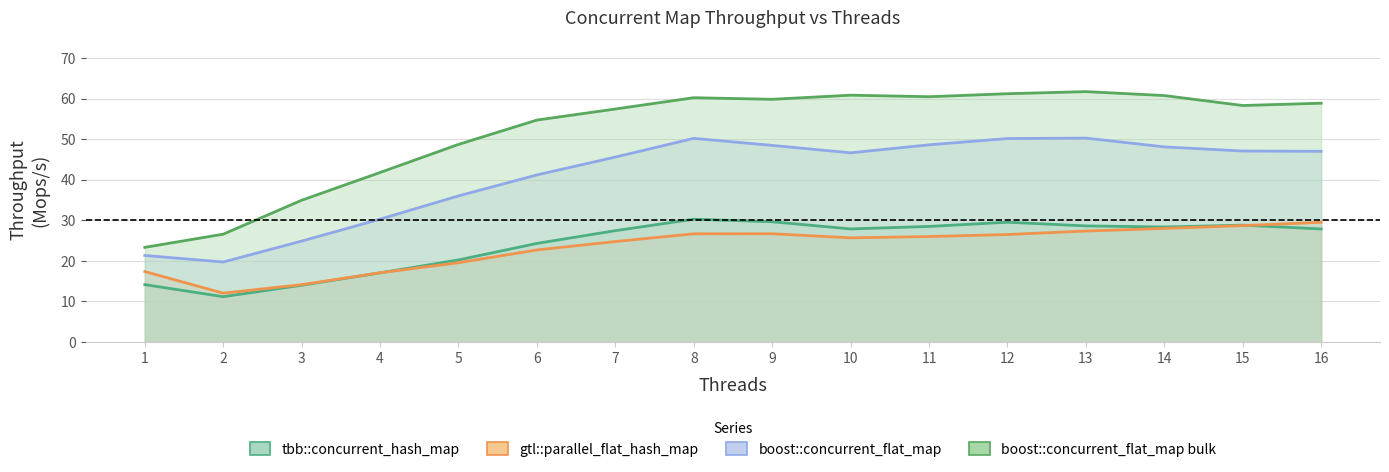

True or false: gtl::parallel_flat_hash_map and boost::concurrent_flat_map cross at least once.

False